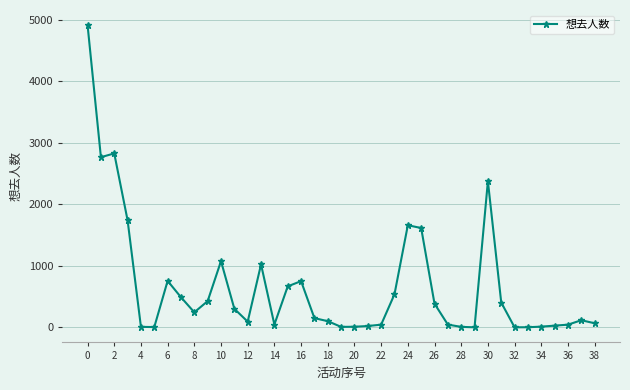

What is the difference between the maximum and minimum values?

4915